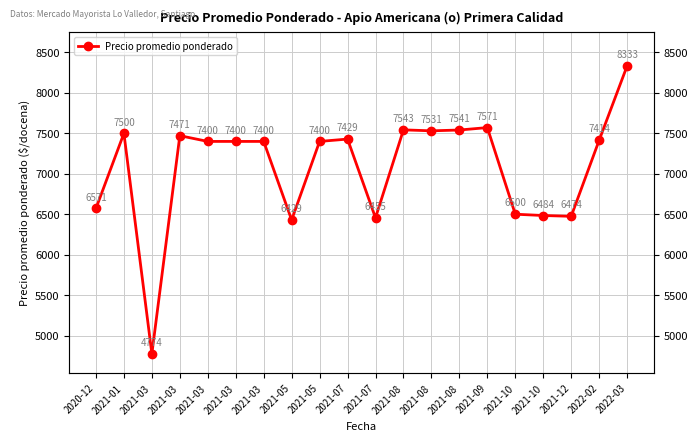

What is the sum of the values at 2021-03 and 2021-08?

15012